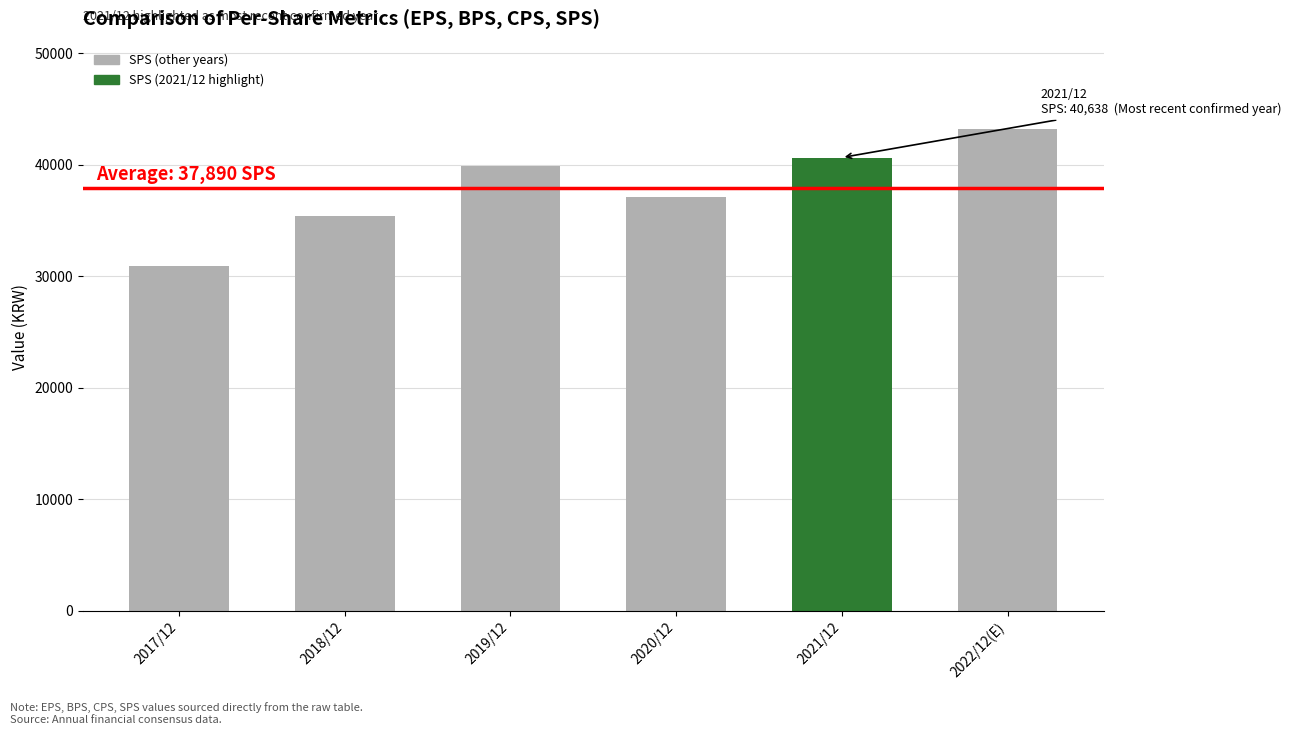

List the labels in order of value, largest first.

2022/12(E), 2021/12, 2019/12, 2020/12, 2018/12, 2017/12